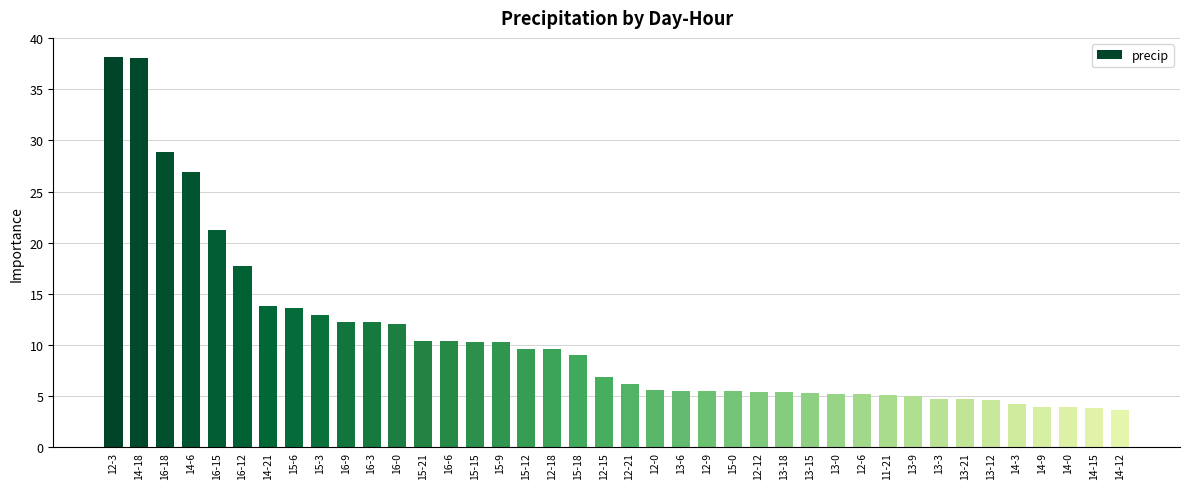

What is the value of the 27th bar from the left?

5.4